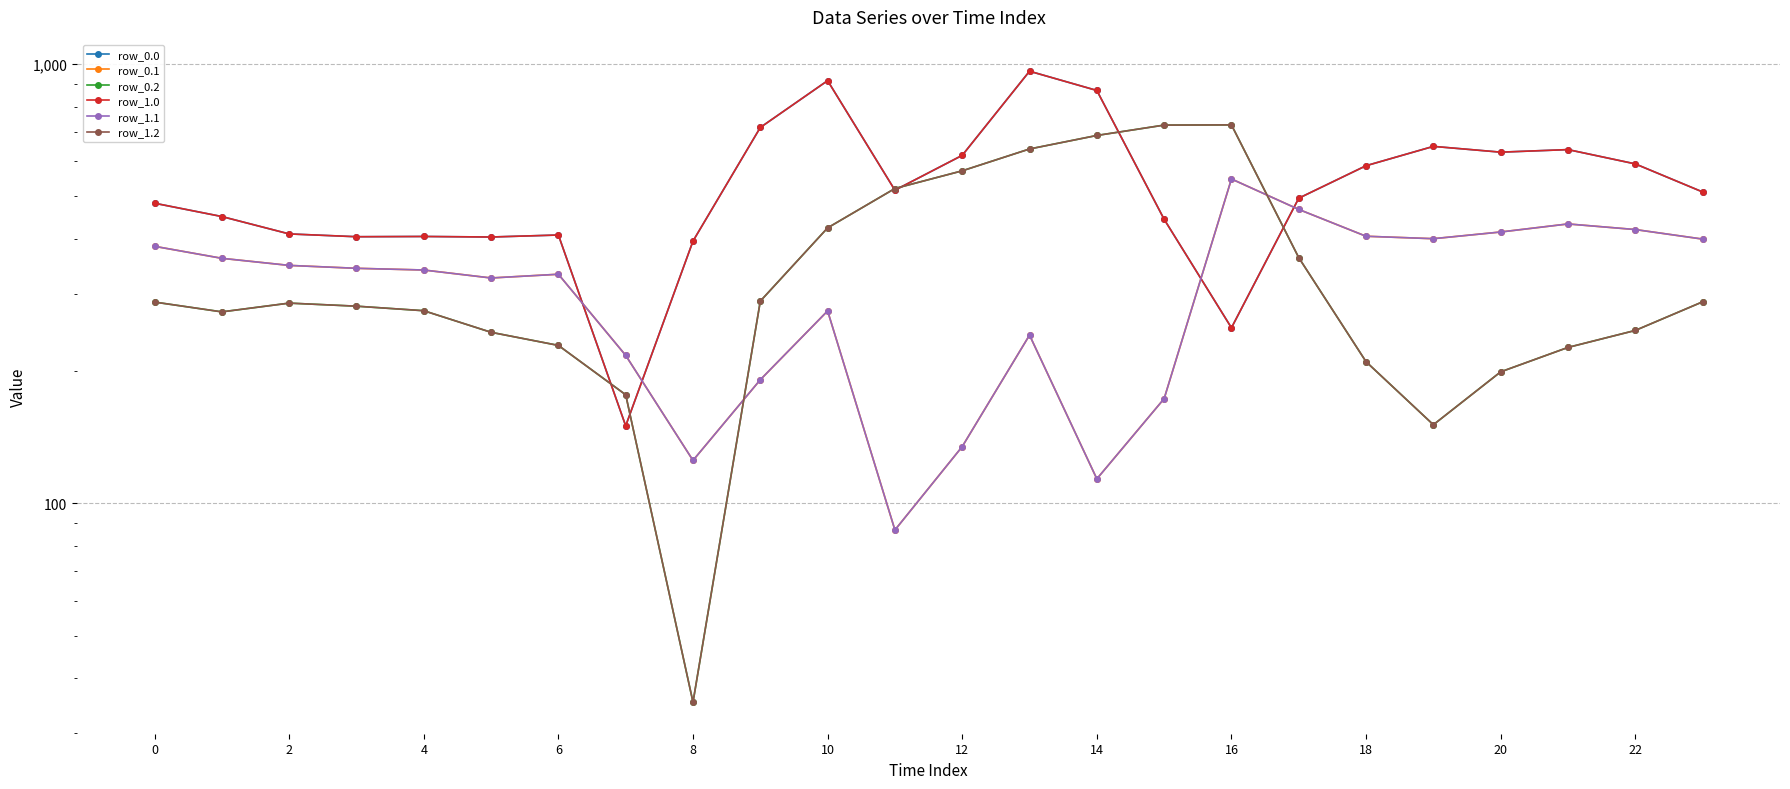

How many interior local valleys does the row_0.2 series have?

3